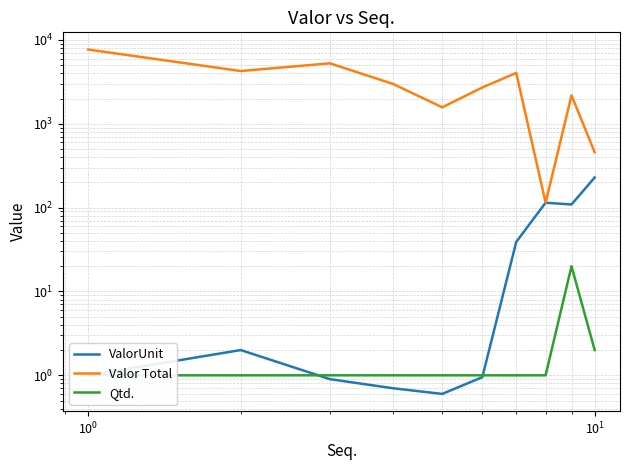

How many data points in ValorUnit are above 2?

4